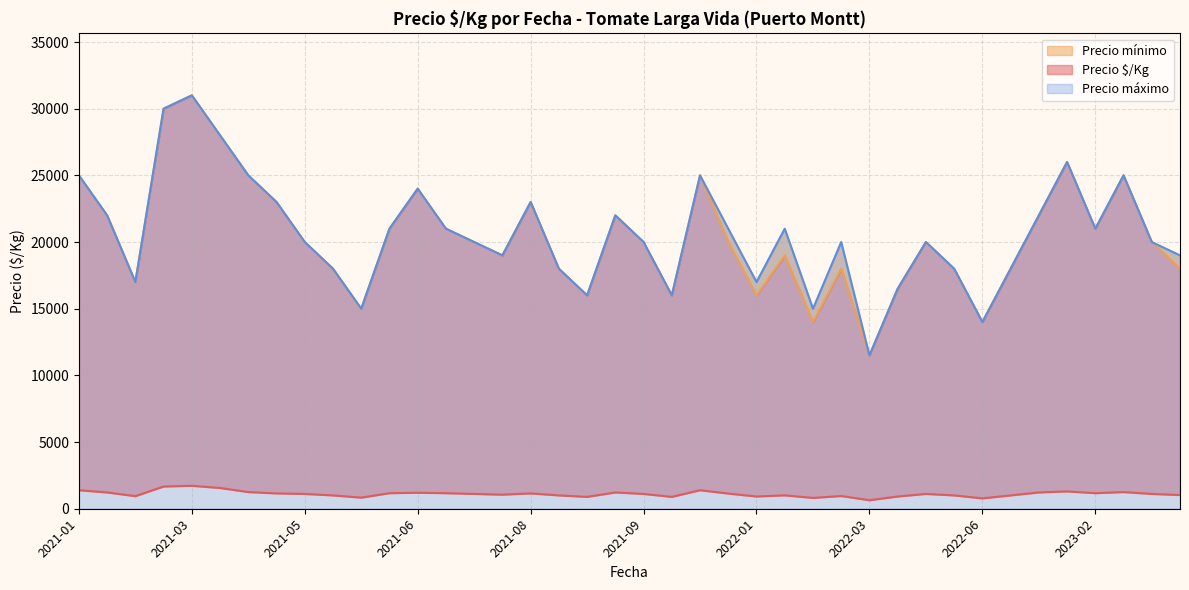

Which series has the largest total across all categories?

Precio máximo